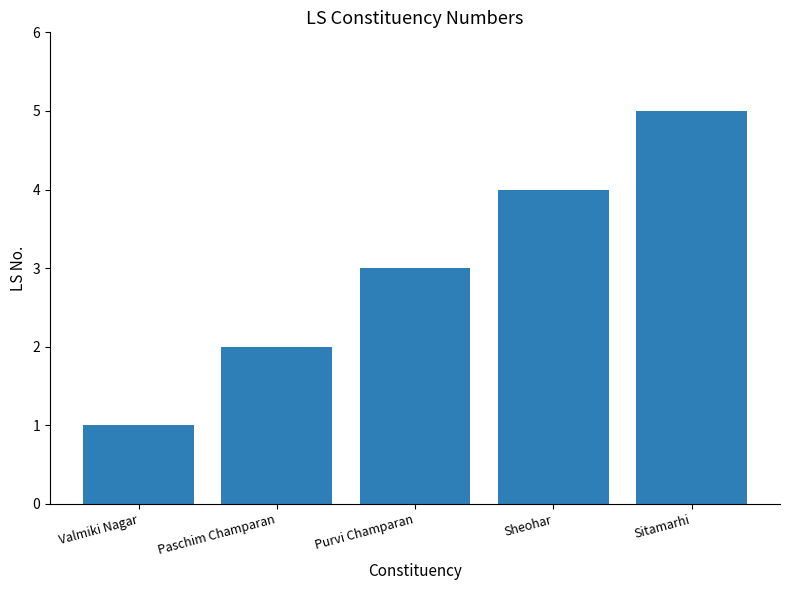

What is the sum of the values at Valmiki Nagar and Sheohar?

5